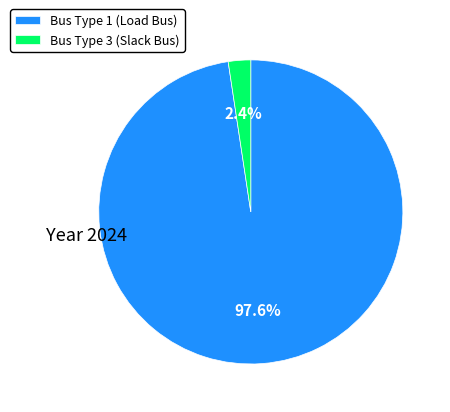

How many slices are in this pie chart?

2